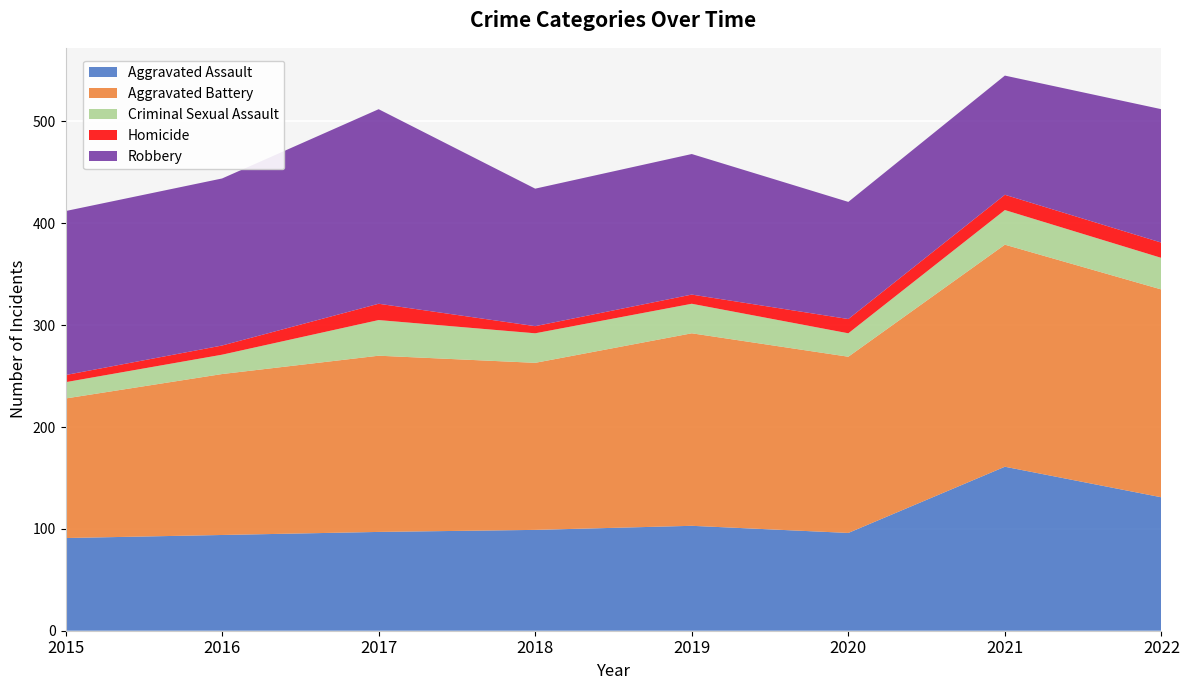

Reading left to right, extract all data points from this chart.

Aggravated Assault: 2015=91	2016=94	2017=97	2018=99	2019=103	2020=96	2021=161	2022=131
Aggravated Battery: 2015=137	2016=158	2017=173	2018=164	2019=189	2020=173	2021=218	2022=204
Criminal Sexual Assault: 2015=16	2016=19	2017=35	2018=29	2019=29	2020=23	2021=34	2022=31
Homicide: 2015=7	2016=9	2017=16	2018=7	2019=9	2020=14	2021=15	2022=15
Robbery: 2015=161	2016=164	2017=191	2018=135	2019=138	2020=115	2021=117	2022=131